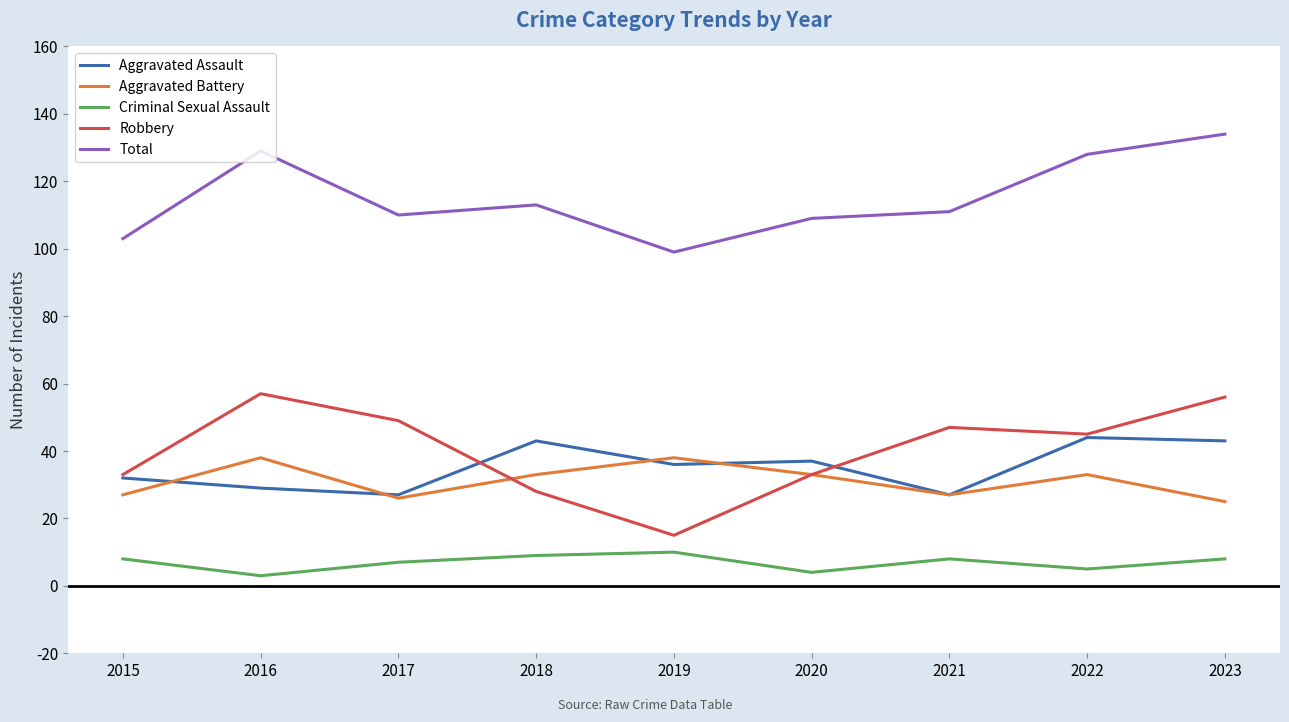

Rank the series by their maximum value, from lowest to highest.

Criminal Sexual Assault, Aggravated Battery, Aggravated Assault, Robbery, Total